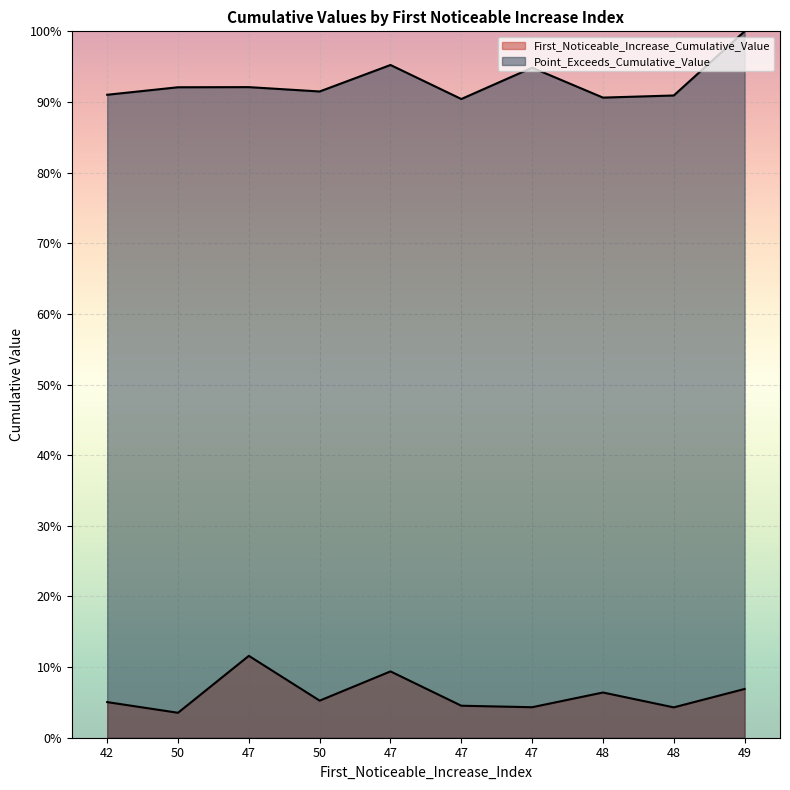

Rank the categories by First_Noticeable_Increase_Cumulative_Value value from highest to lowest.

47, 47, 49, 48, 50, 42, 47, 47, 48, 50